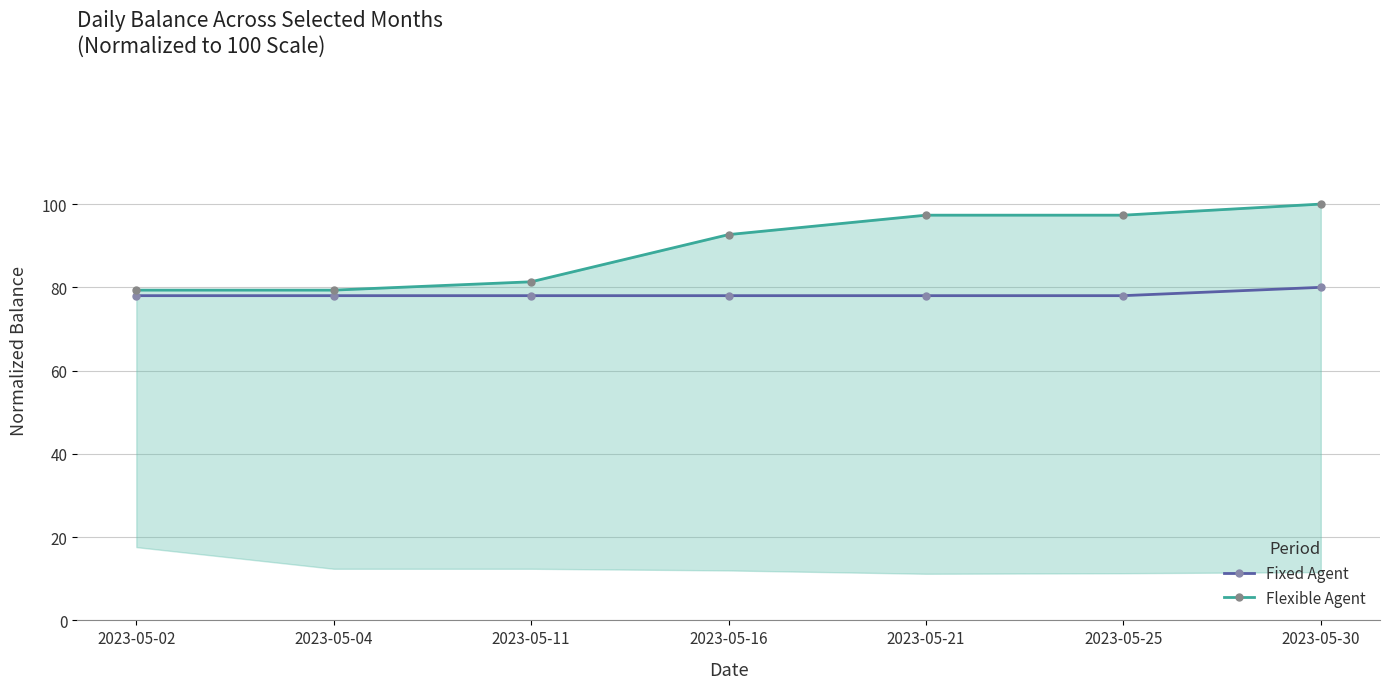

Is this an area chart (filled region under the line)?

No